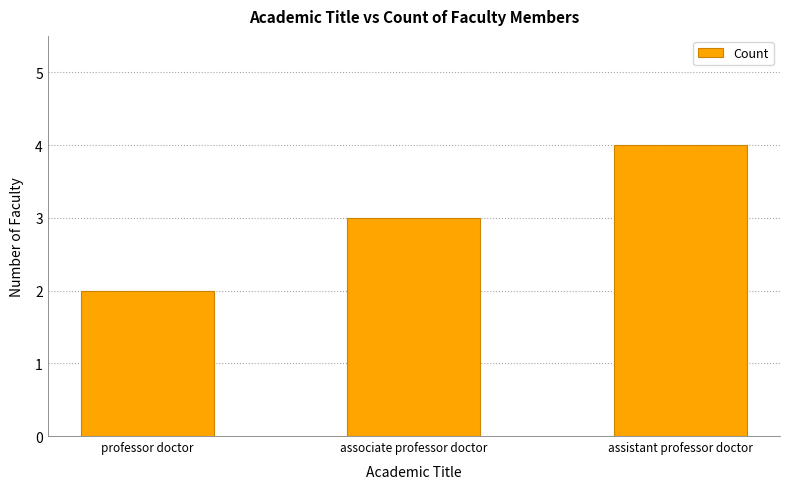

What is the sum of all values?

9